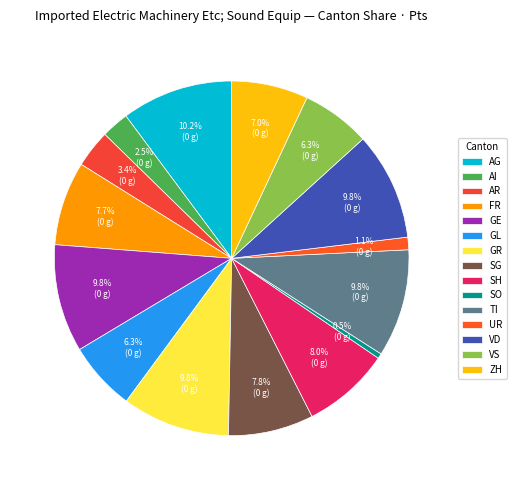

To the nearest percent, what is the average slice percentage?

7%